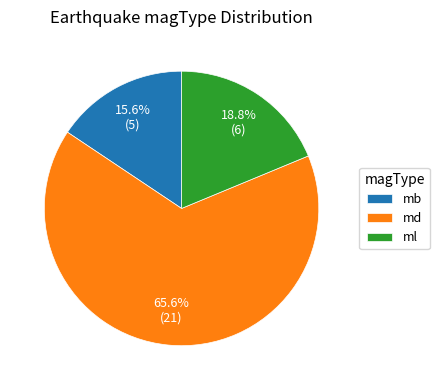

Does any single category account for the majority?

Yes